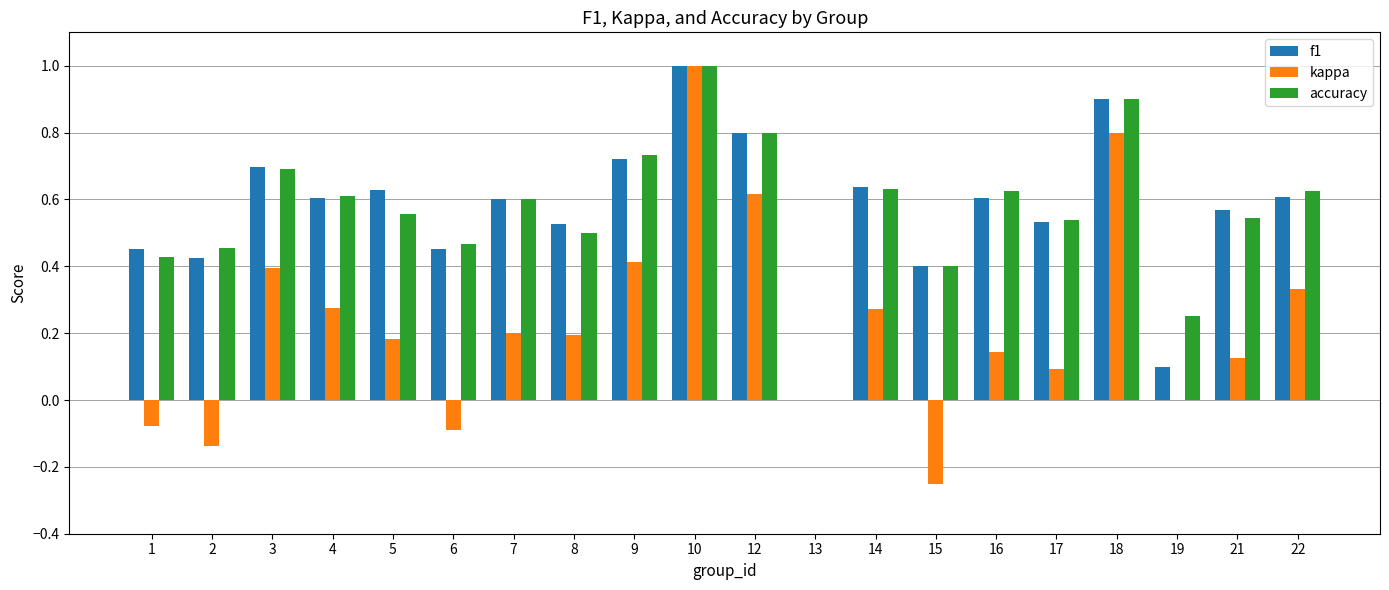

Which series changed the most between 5 and 22?

kappa